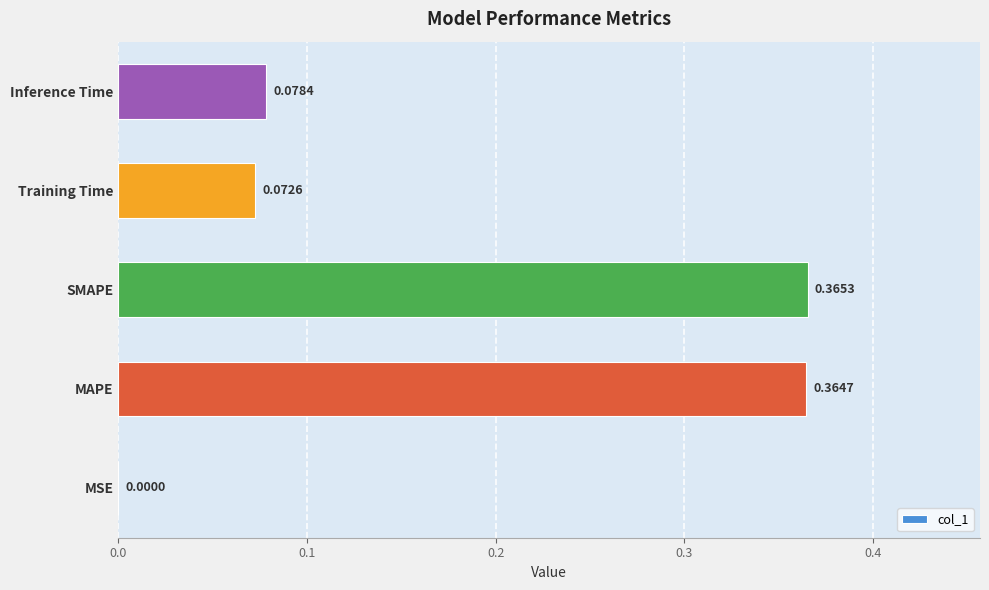

At which label is the value closest to 0?

MSE